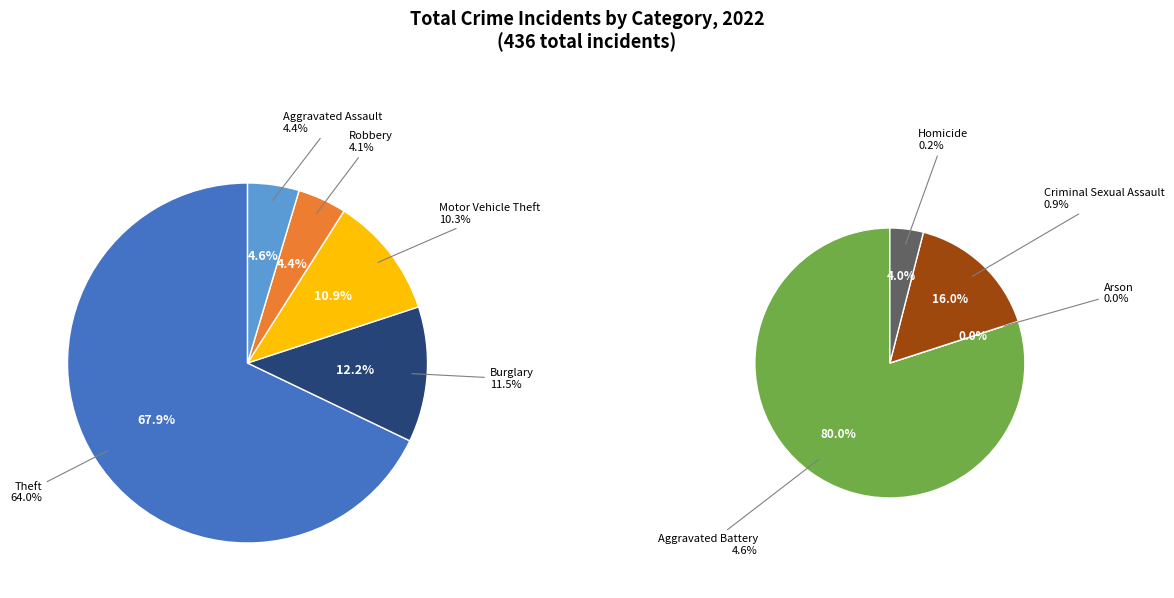

What is the majority slice?

Theft